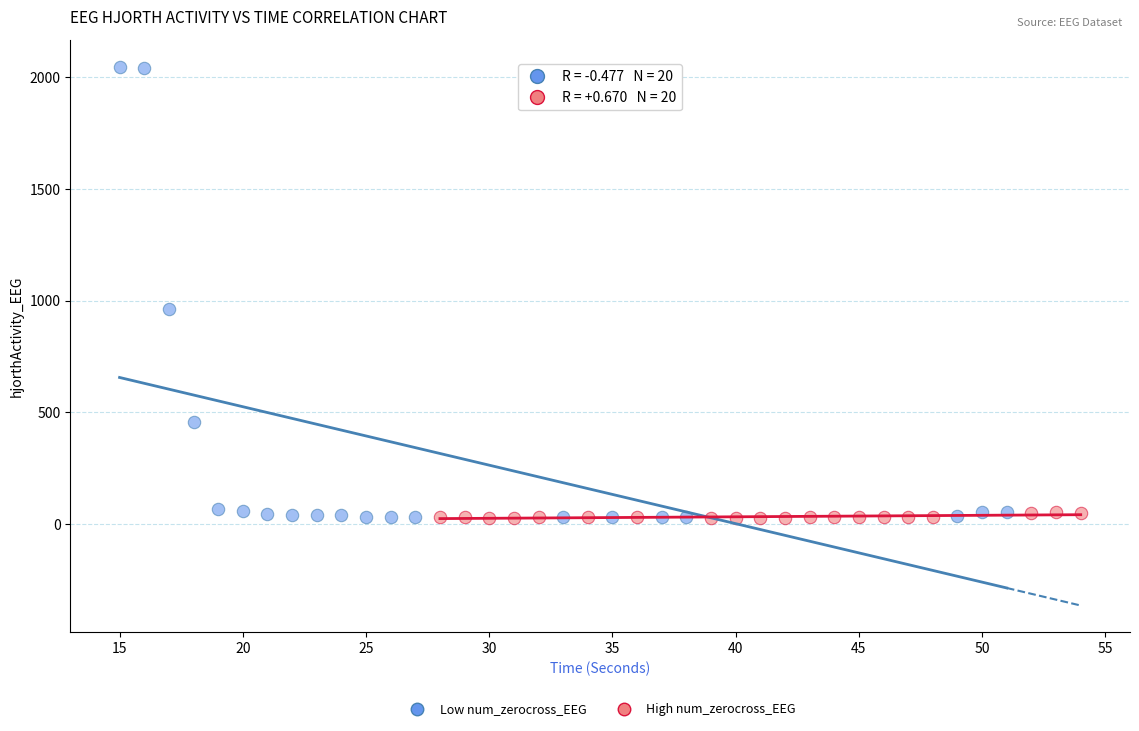

Which series has the largest Y range (max minus min)?

Low num_zerocross_EEG